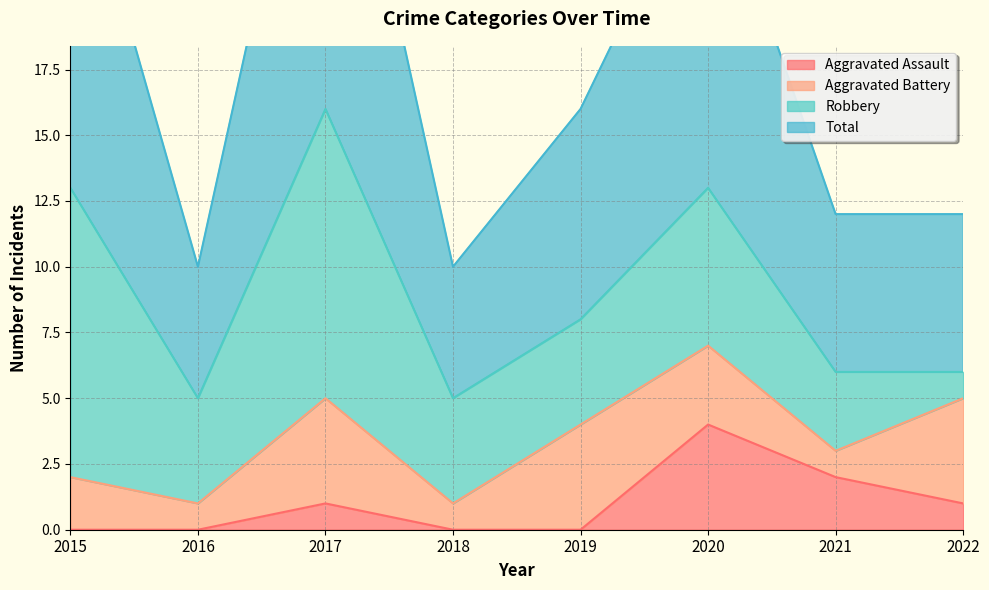

What value does the Total series have at 2015, to the nearest 10?

30